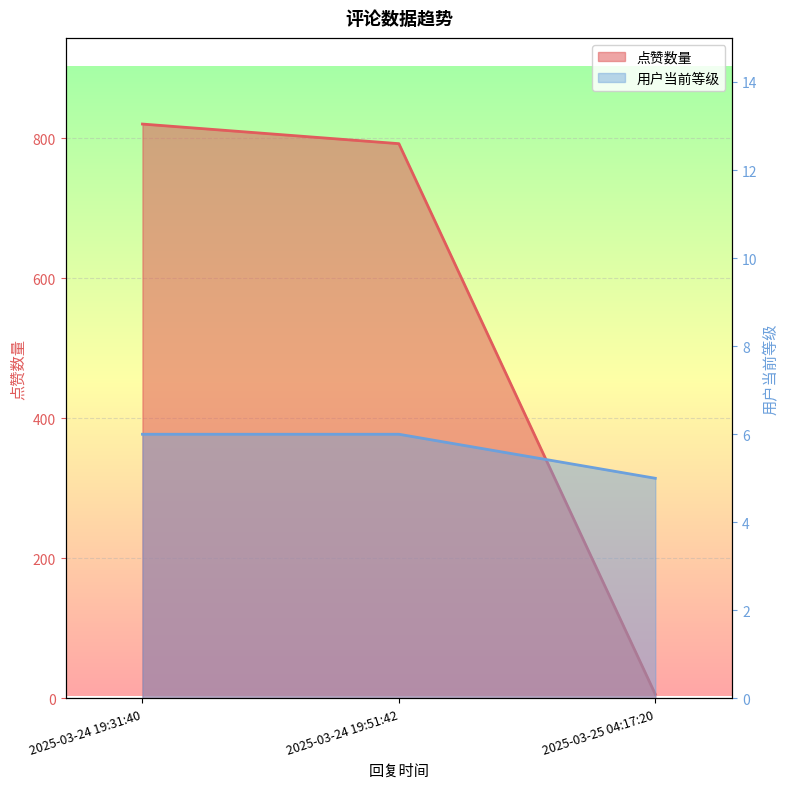

Reading left to right, transcribe all the data shown in this chart.

点赞数量: 820	792	6
用户当前等级: 6	6	5